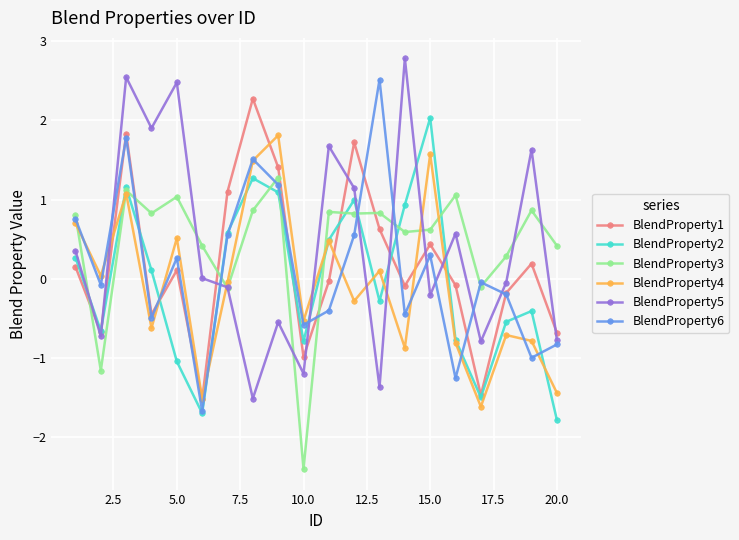

What is the value of the BlendProperty4 point at the 6th from the left?

-1.5